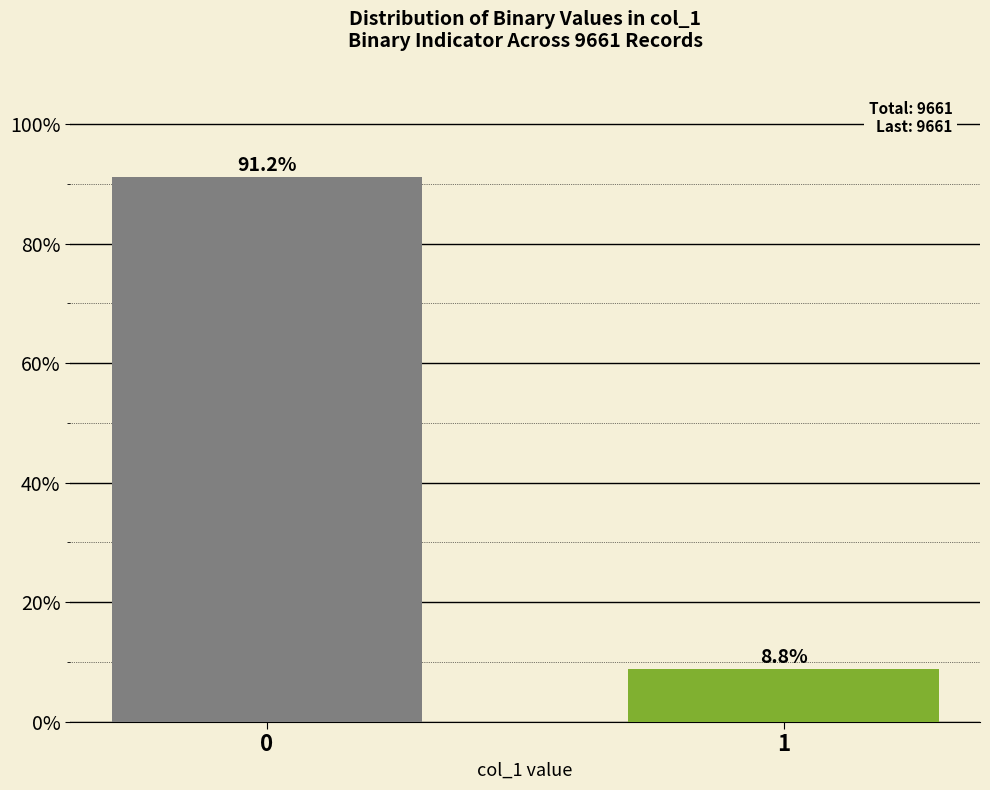

Reading left to right, extract all data points from this chart.

91.2	8.8